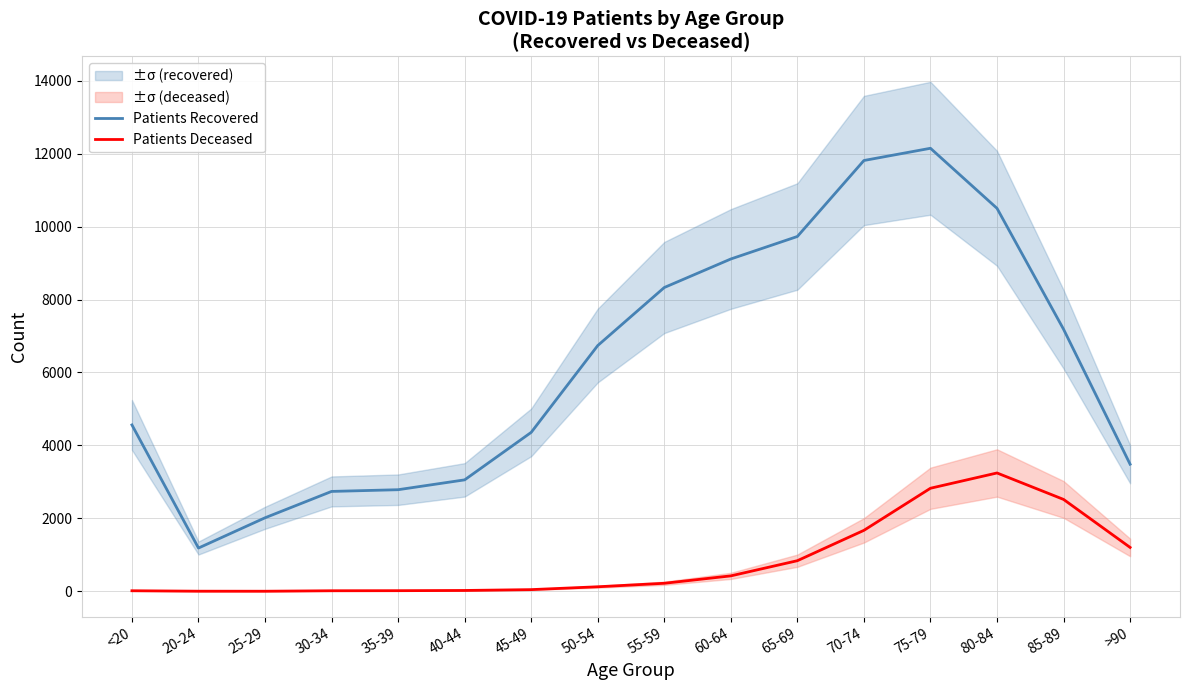

At which label does Patients Recovered reach its minimum?

20-24